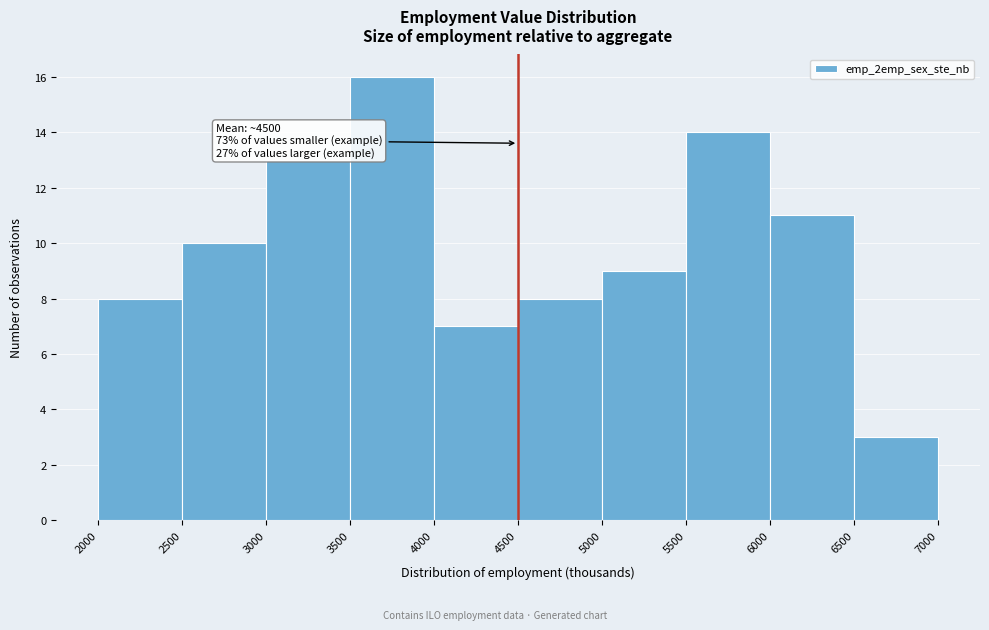

Over which range of the x-axis is the bar tallest?

3500 to 4000